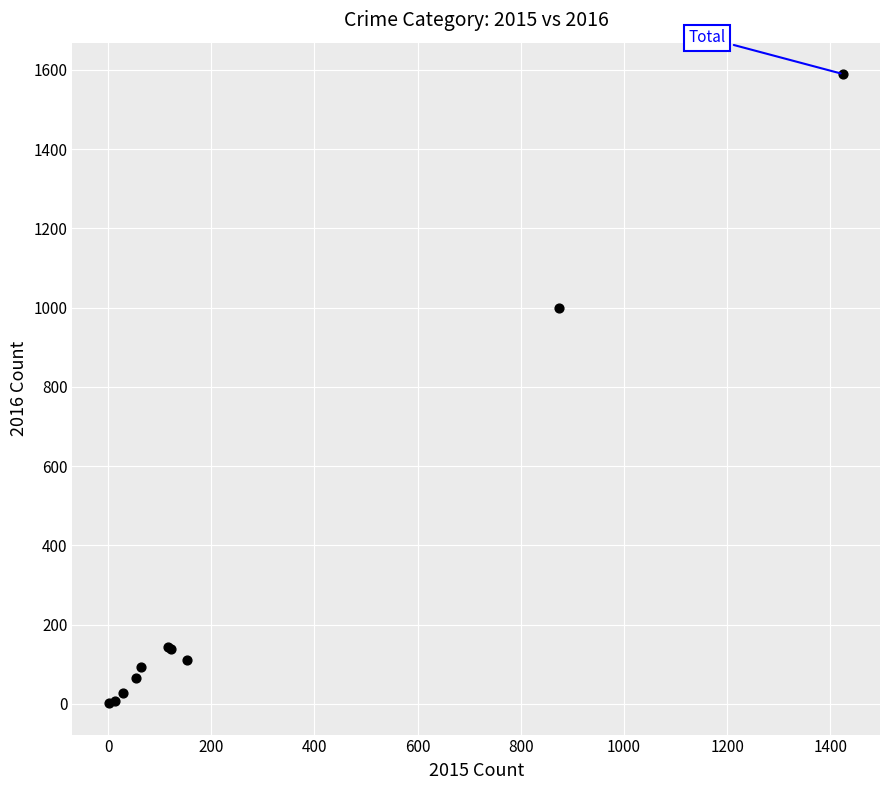

What Y value in the scatter plot is closest to 795?

999